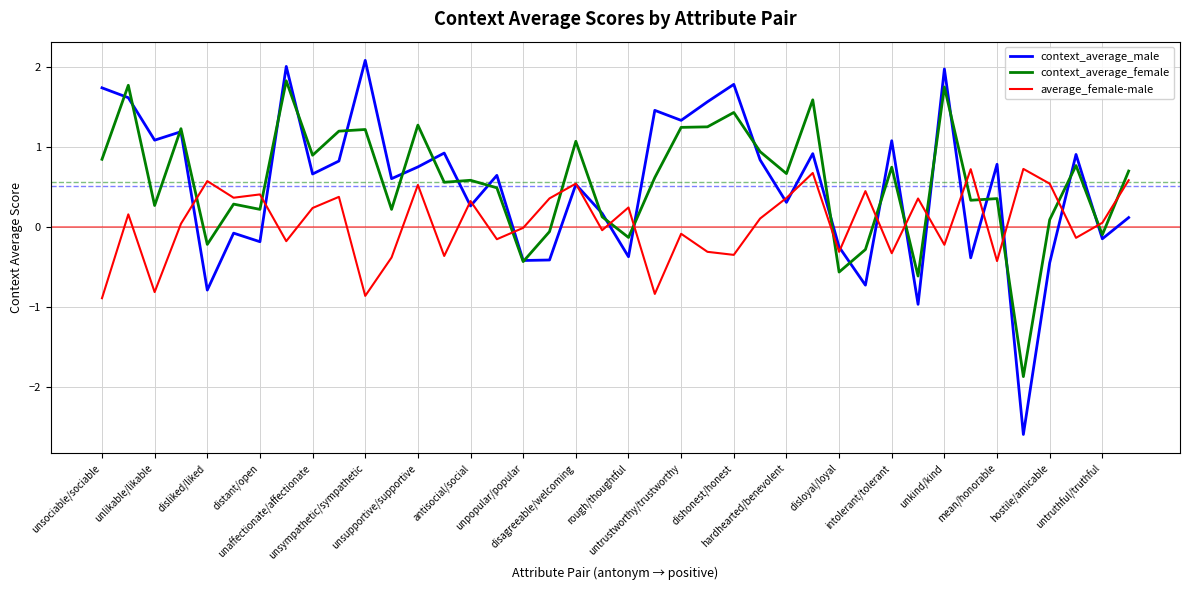

What is the maximum value shown in the chart?

2.1